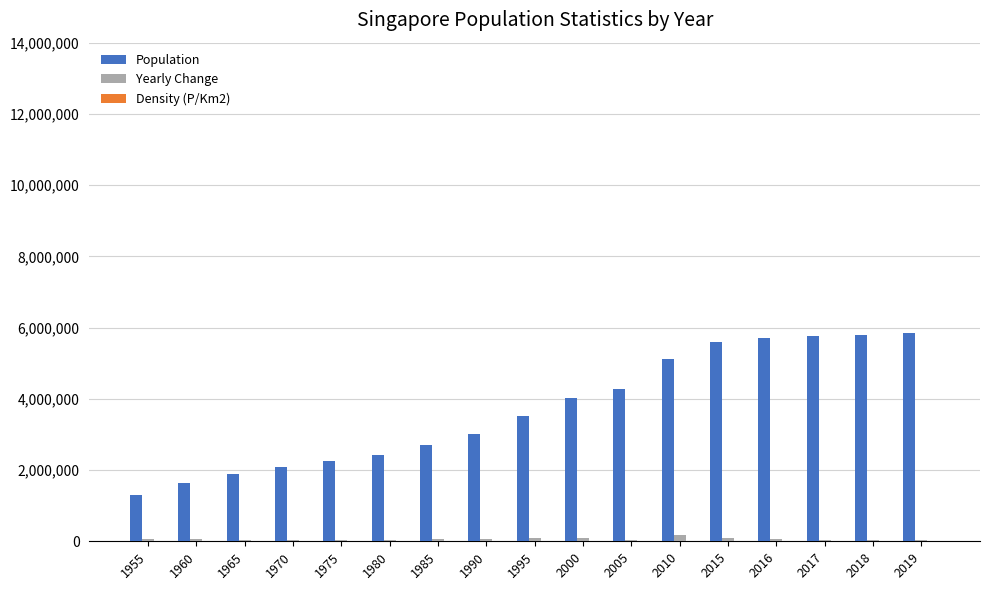

Is the value of Population at 2018 greater than the value of Yearly Change at 2017?

Yes